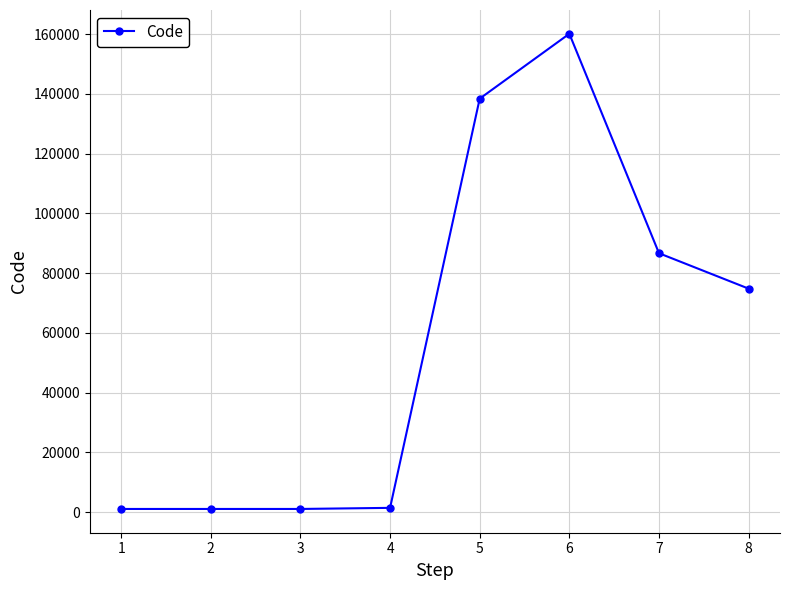

Is it true that the value at 7 is 86663?

True